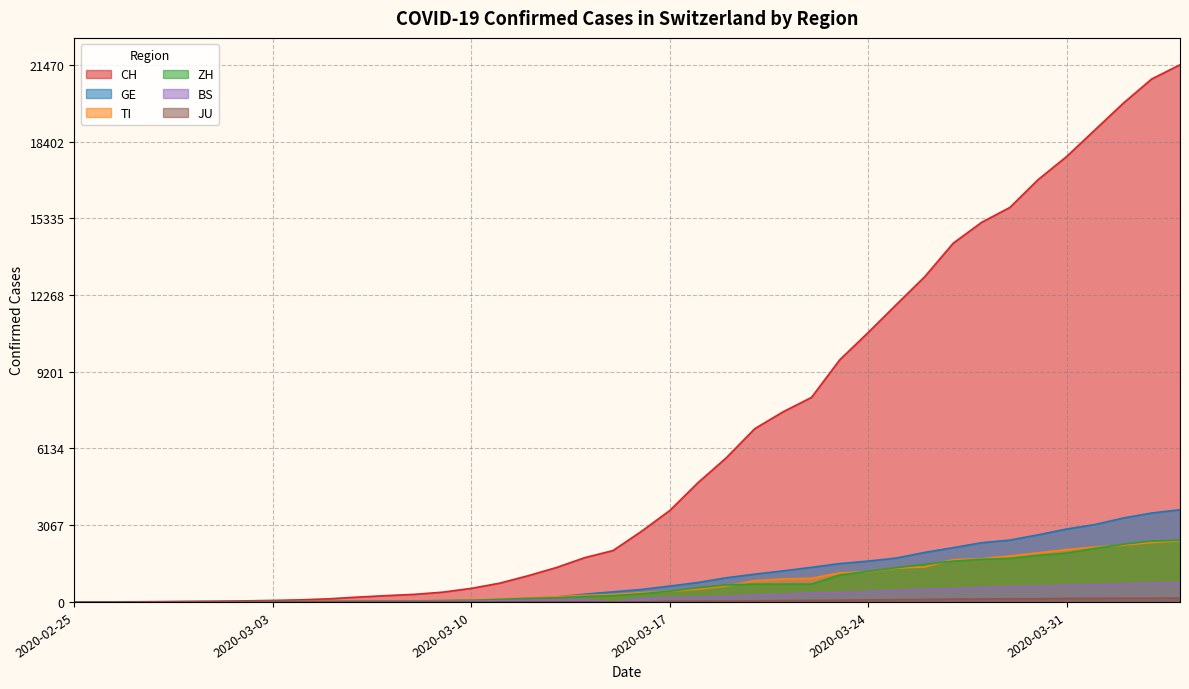

What is the maximum value shown in the chart?

21470